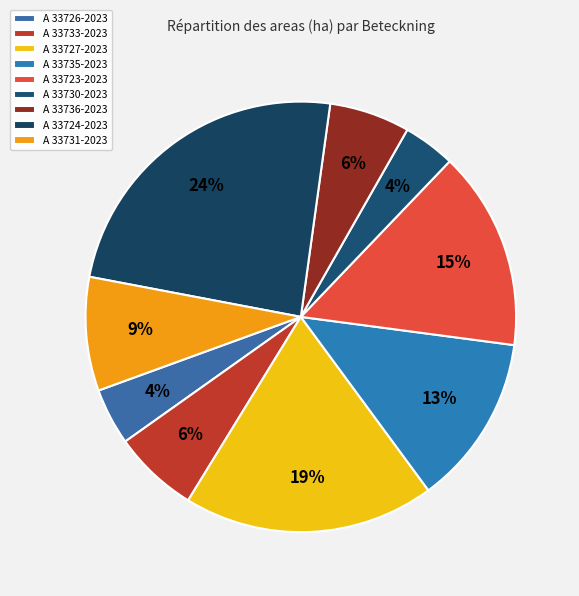

How many slices are in this pie chart?

9